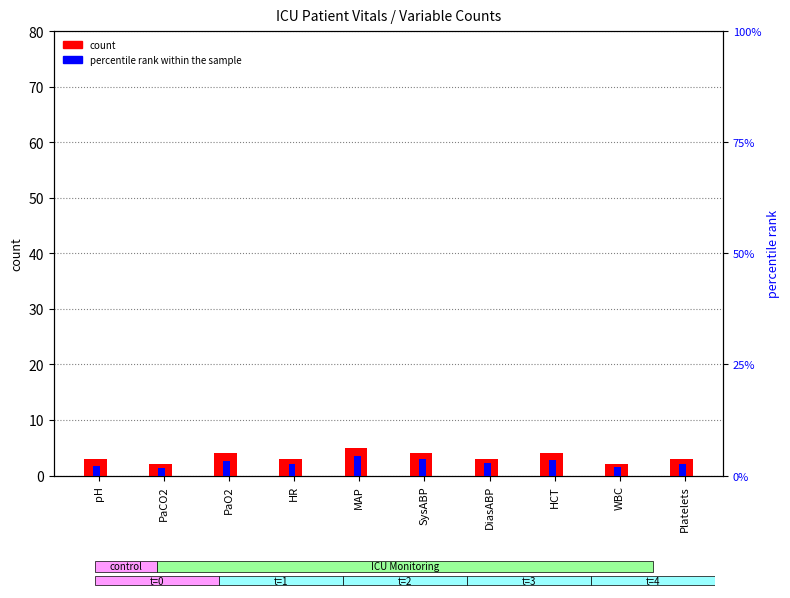

How many data points in percentile rank within the sample are less than 2?

2